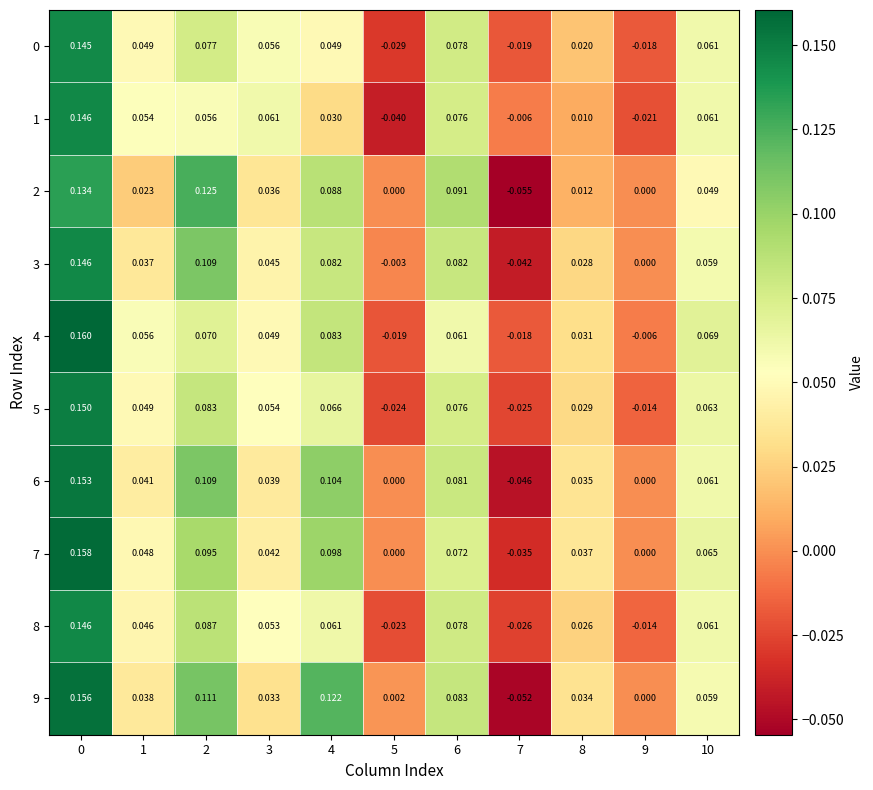

Is the value of 2 at 9 greater than the value of 5 at 4?

No